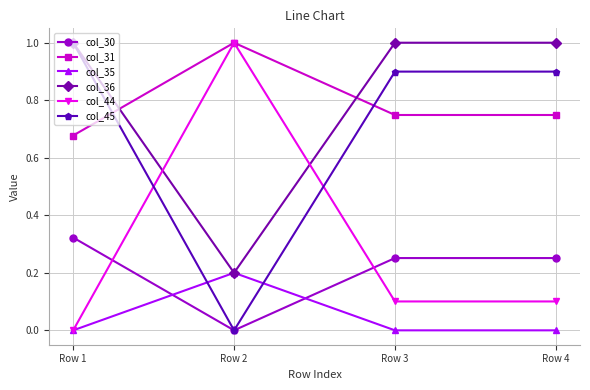

Where is the first local minimum for col_30?

Row 2